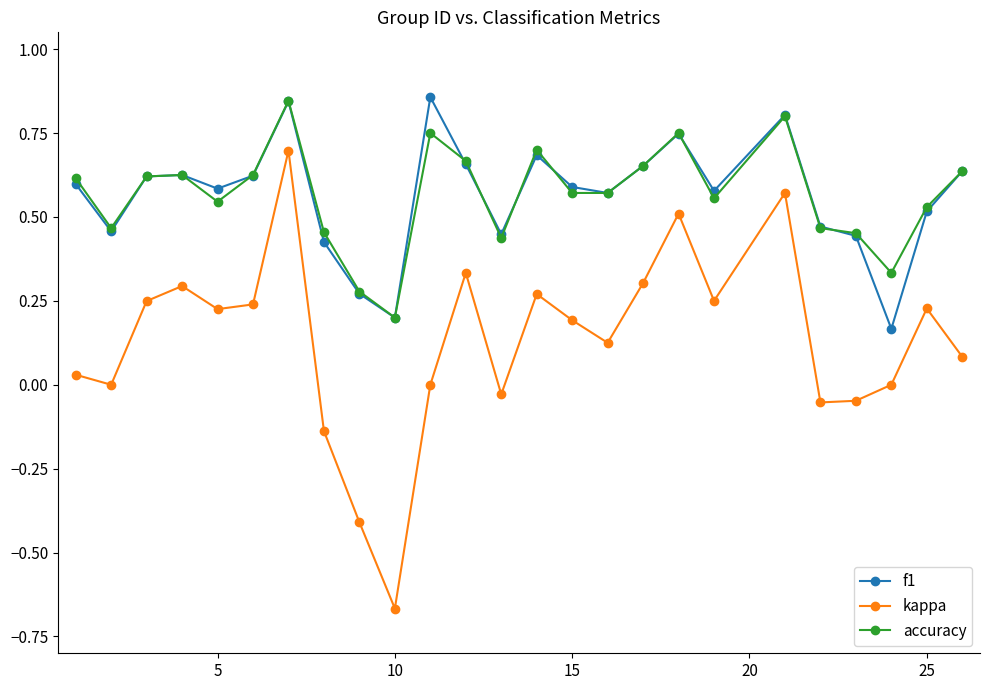

Which series has the widest spread of values?

kappa